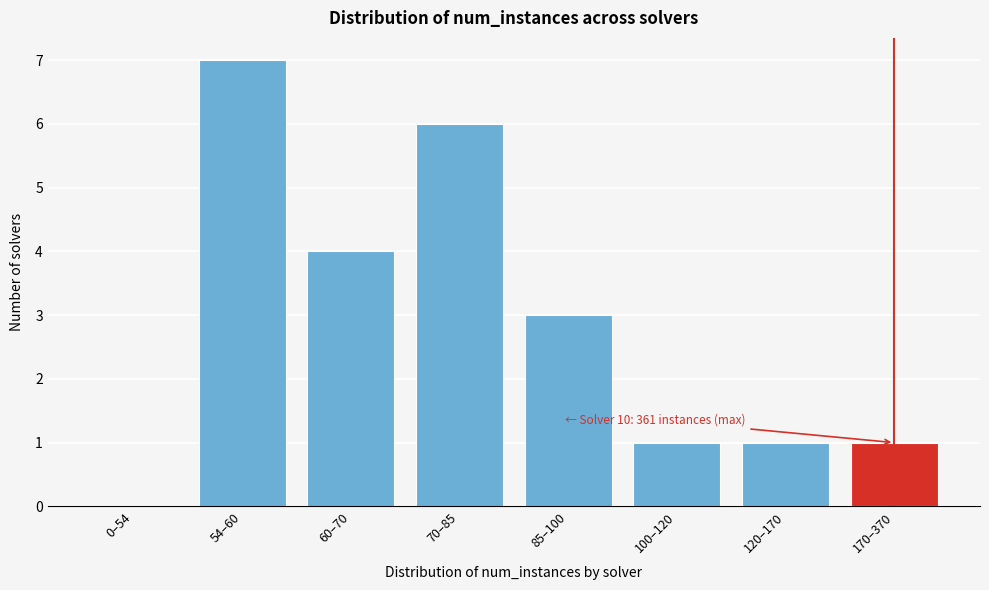

Reading left to right, list all the values displayed in this chart.

0–54=0	54–60=7	60–70=4	70–85=6	85–100=3	100–120=1	120–170=1	170–370=1